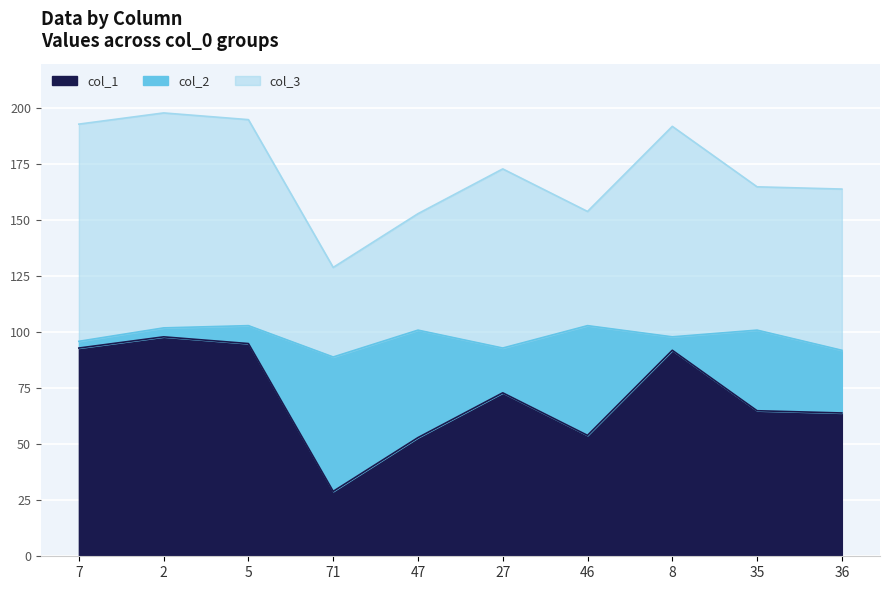

Between 36 and 5, which is larger?

5